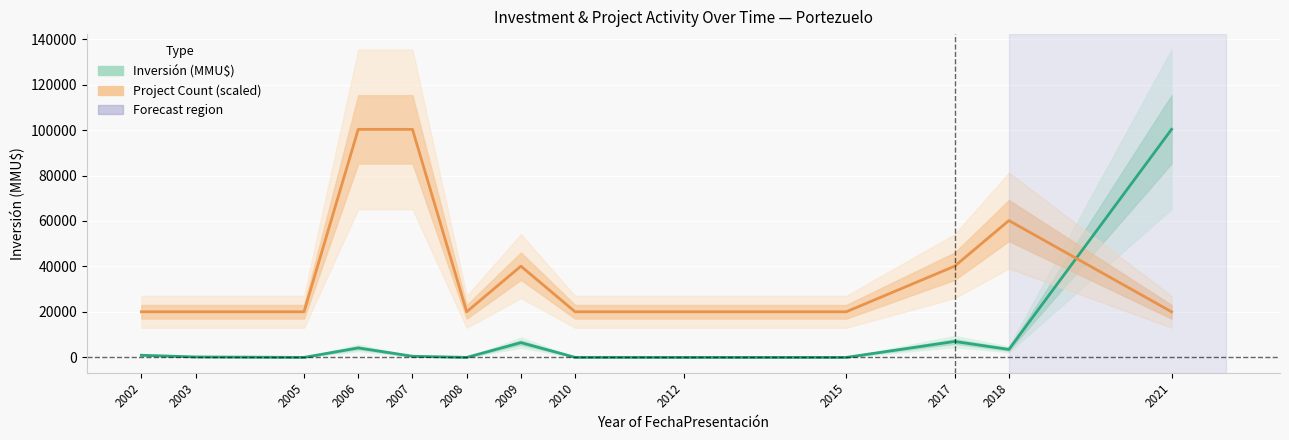

Is this an area chart (filled region under the line)?

No